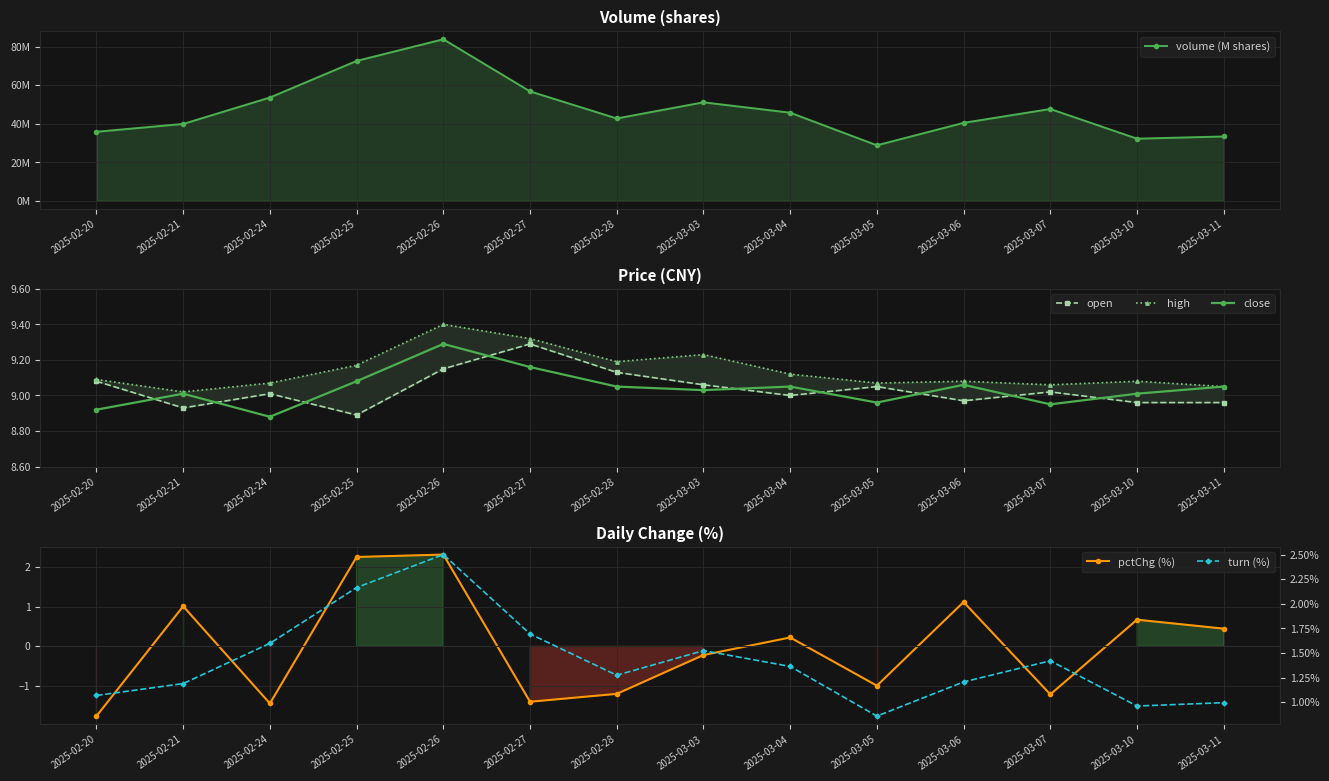

What is the maximum value for volume (M shares)?

83.9